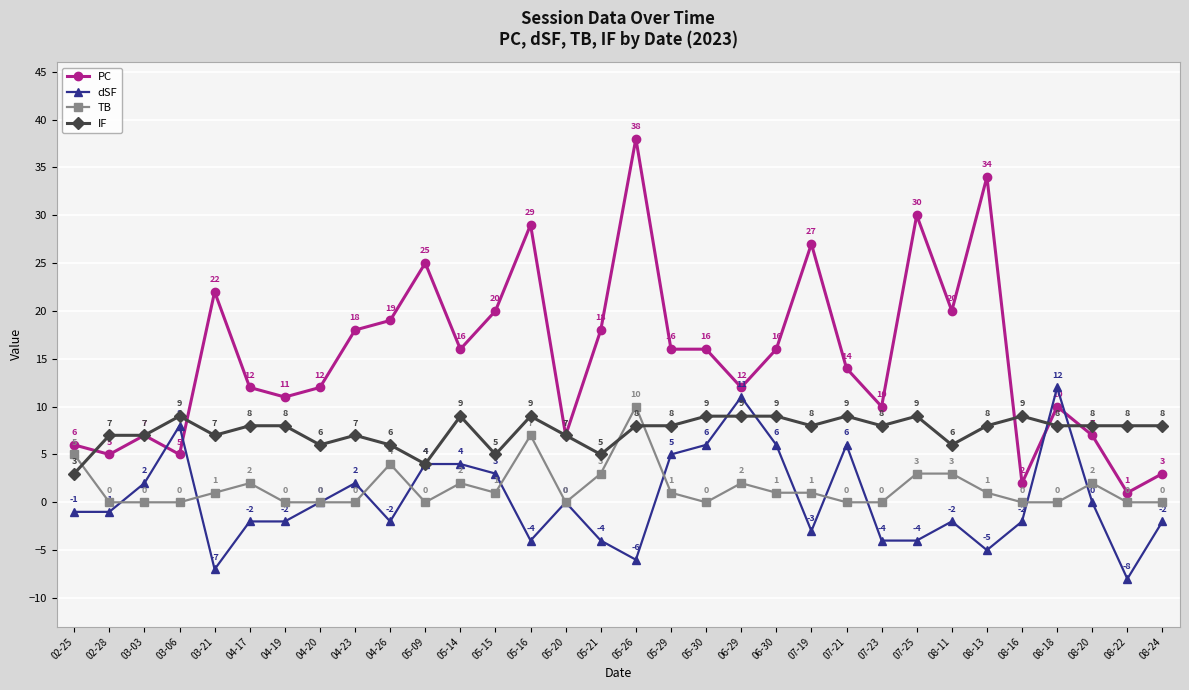

Where does the PC series first go above 16?

03-21